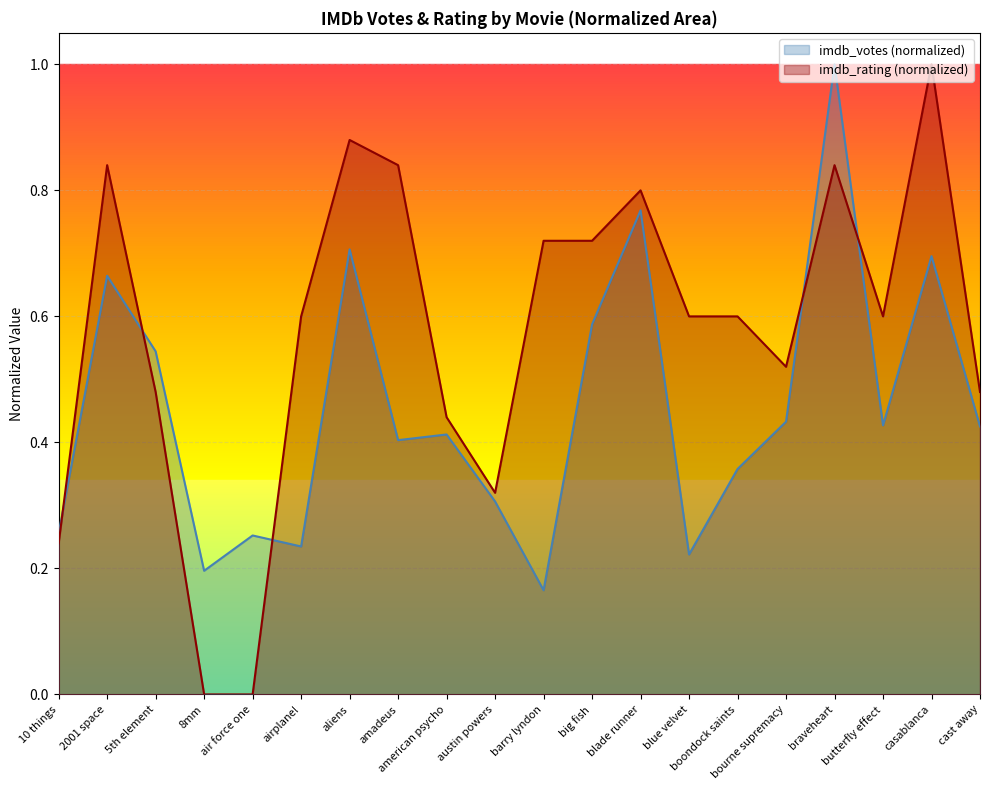

What is the approximate value of imdb_rating at 5th element?

0.5